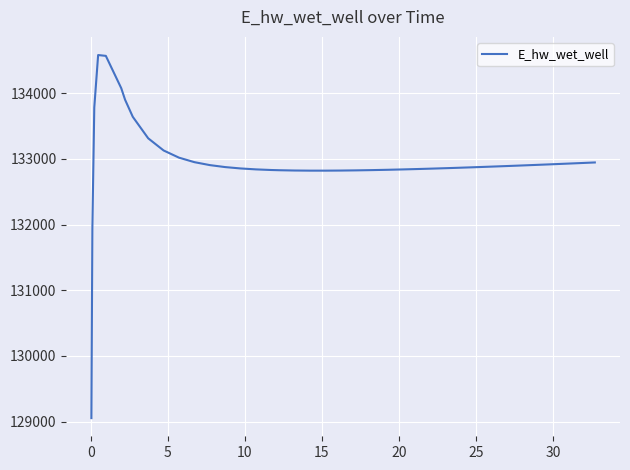

What is the maximum value shown in the chart?

134582.1